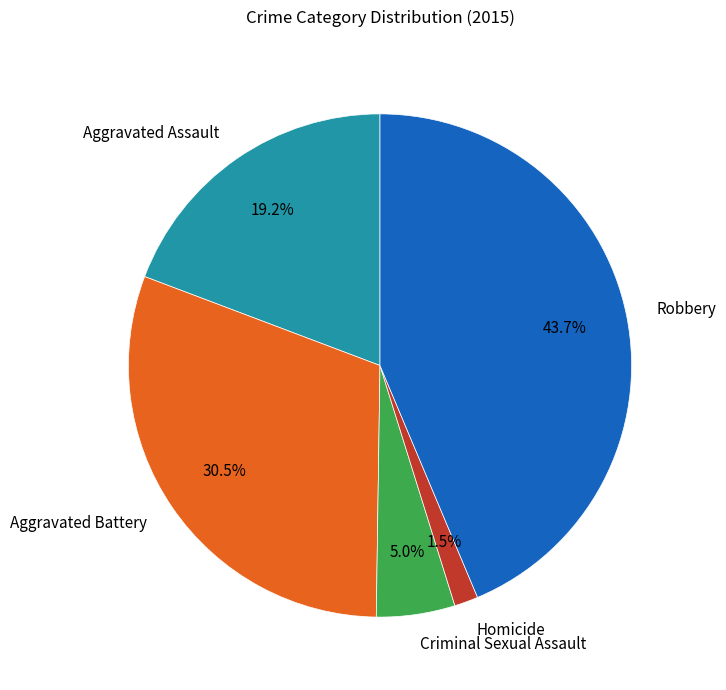

Which has a higher value, Robbery or Criminal Sexual Assault?

Robbery